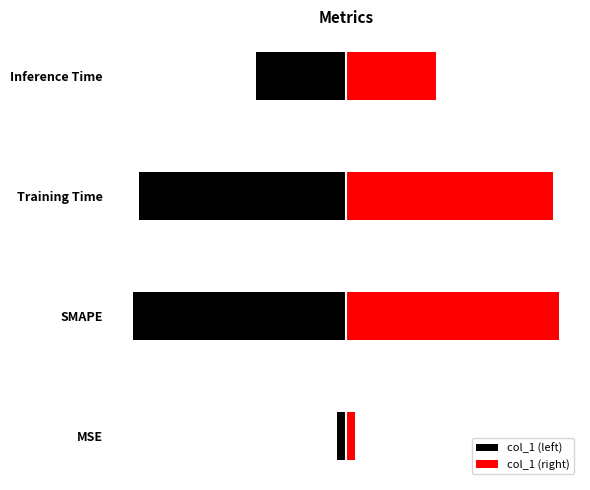

Which series has the largest total across all categories?

col_1 (right)